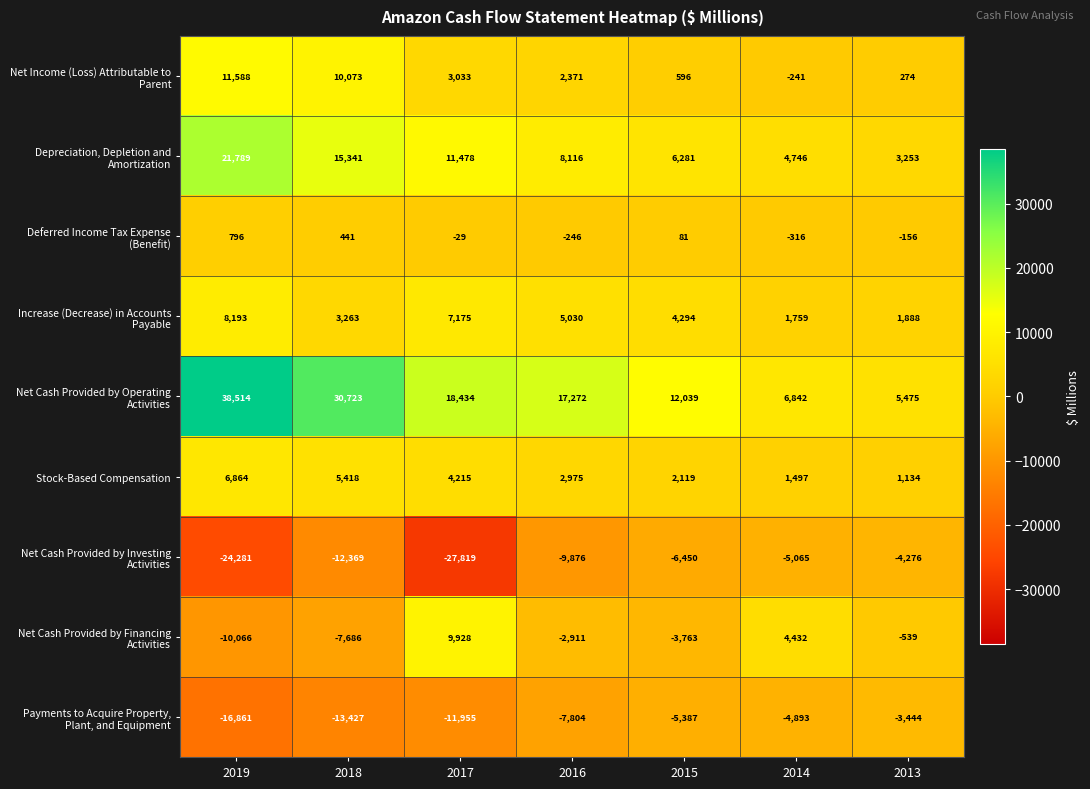

How many distinct data groups are displayed?

9